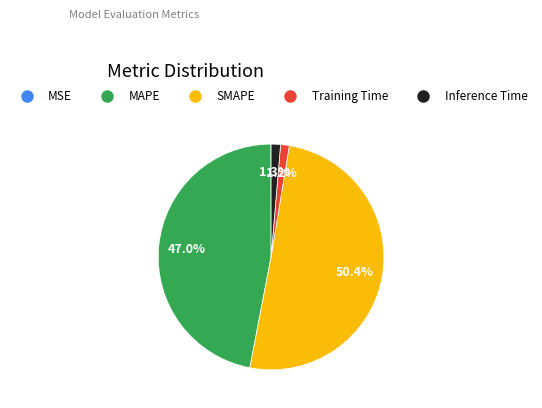

To the nearest percent, what portion does Training Time represent?

1%